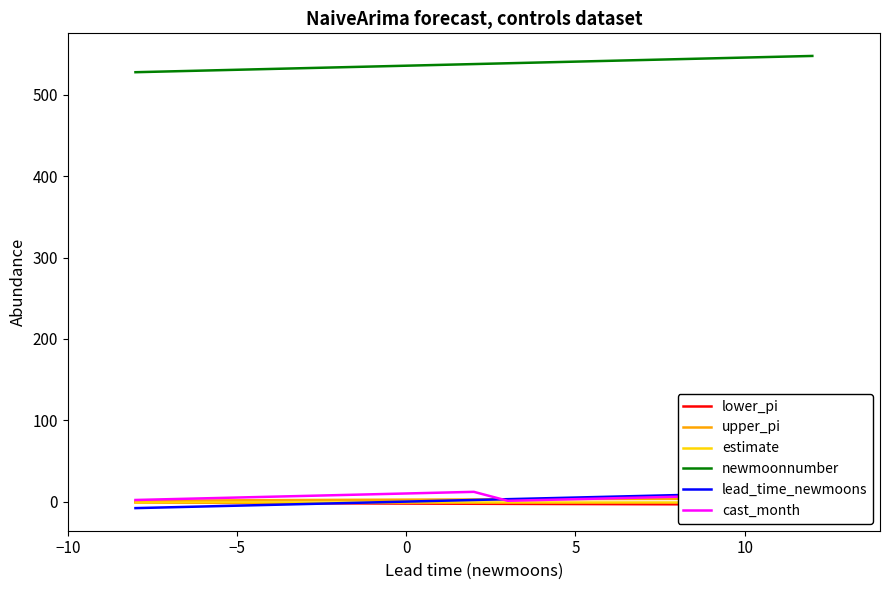

What is the value of the upper_pi point at the 14th from the left?

3.0